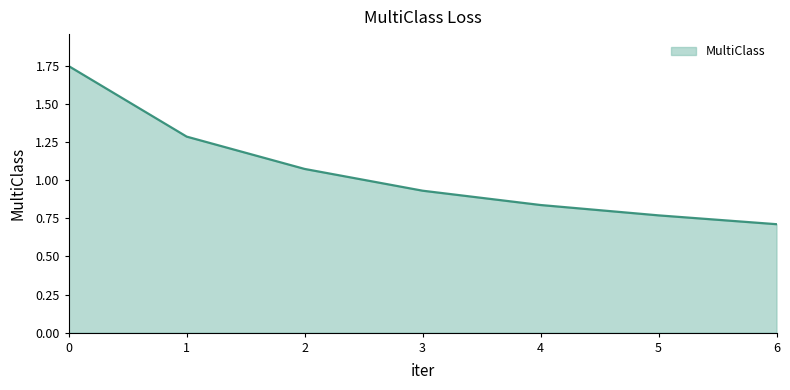

Rank the categories by value from lowest to highest.

6, 5, 4, 3, 2, 1, 0